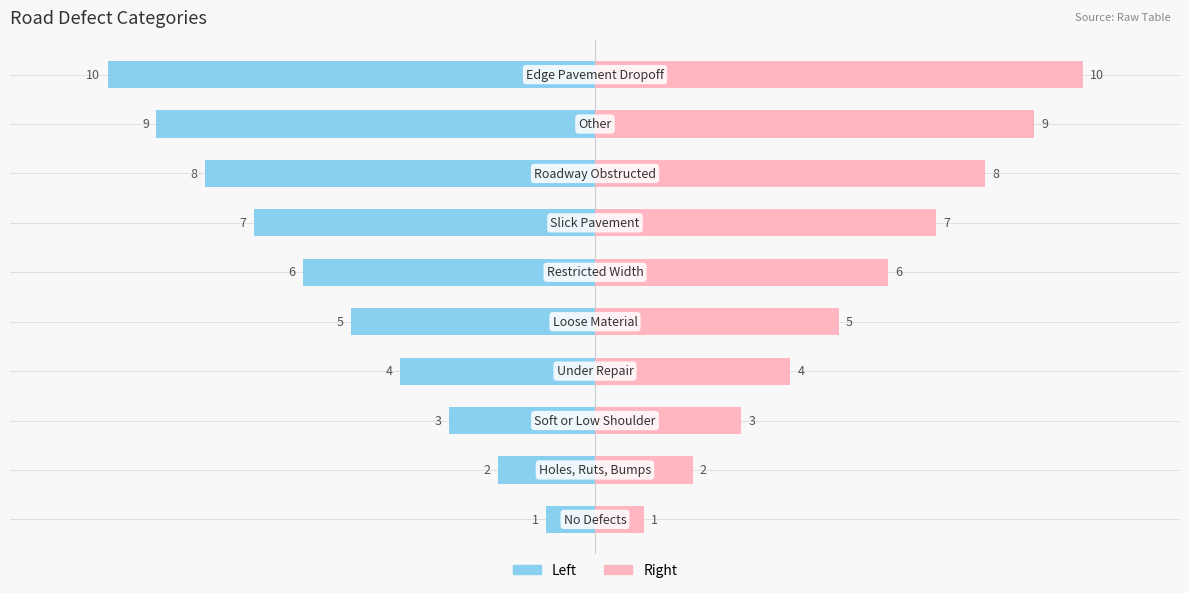

How many series are shown in this chart?

2